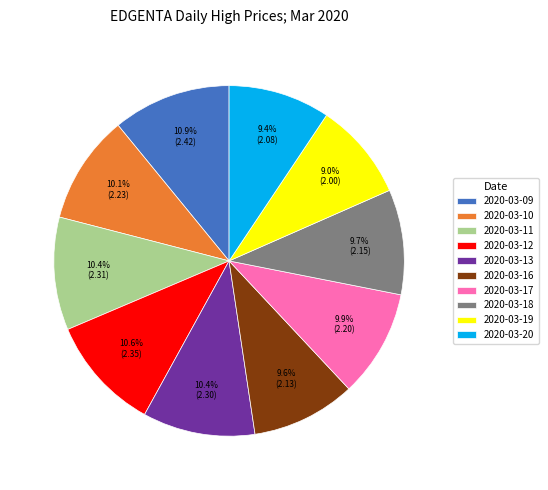

What is the total percentage of 2020-03-13 and 2020-03-17?

20.3%